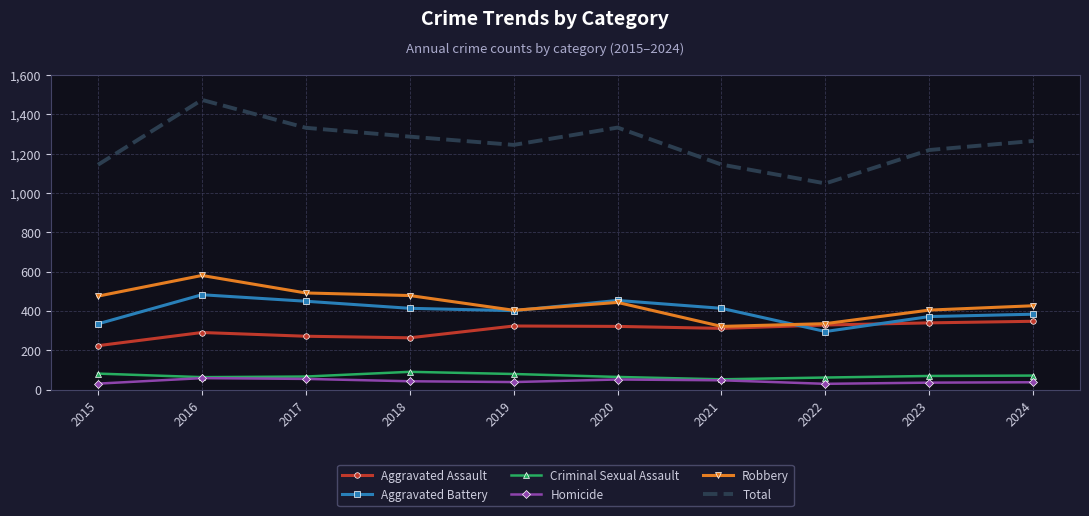

Where is the first local maximum for Total?

2016